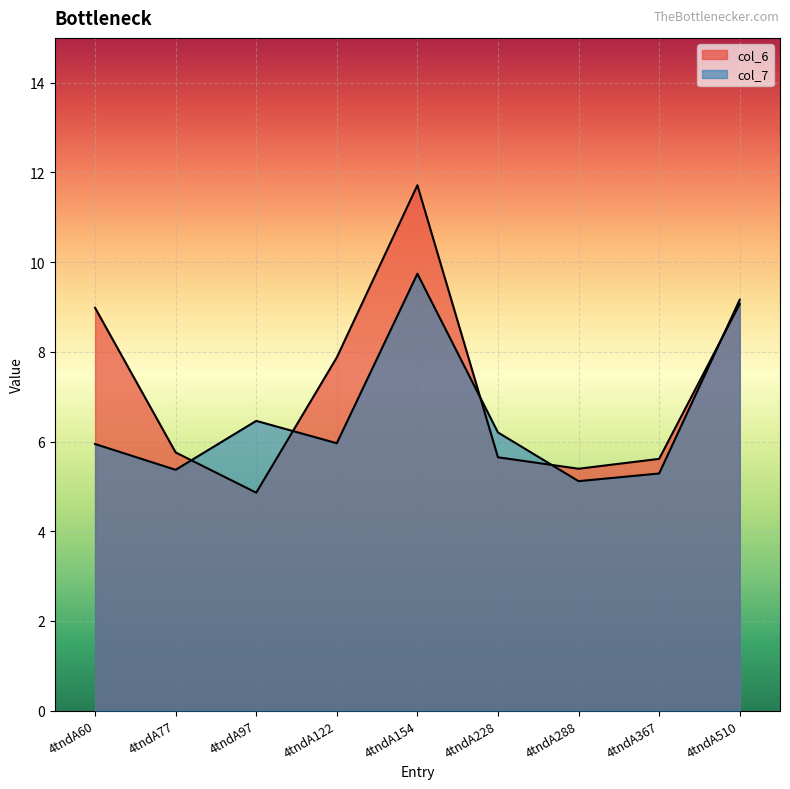

What value does the col_6 series have at 4tndA288?

5.4